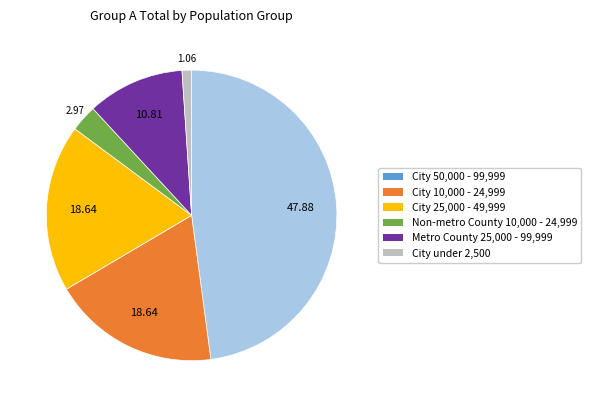

Is it true that City 50,000 - 99,999 is 53% of the pie?

False